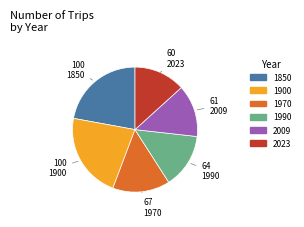

Approximately how many times larger is the value at 2009 compared to 1970?

0.9